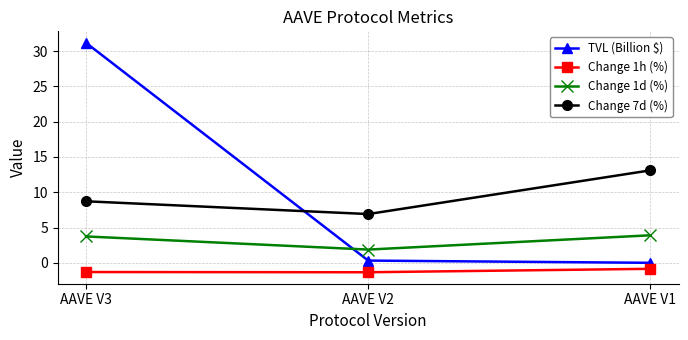

How many values in the Change 1h (%) series are below -1?

2